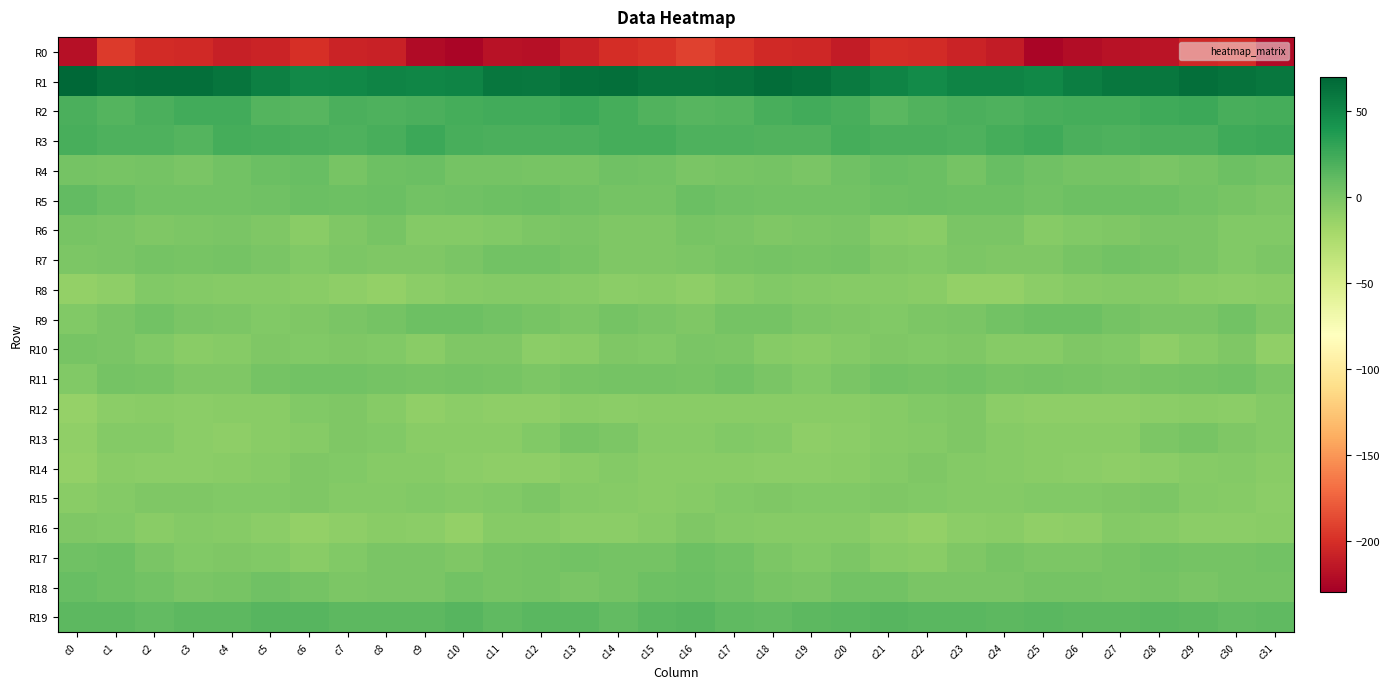

Which has a higher value, c5 or c18?

c18